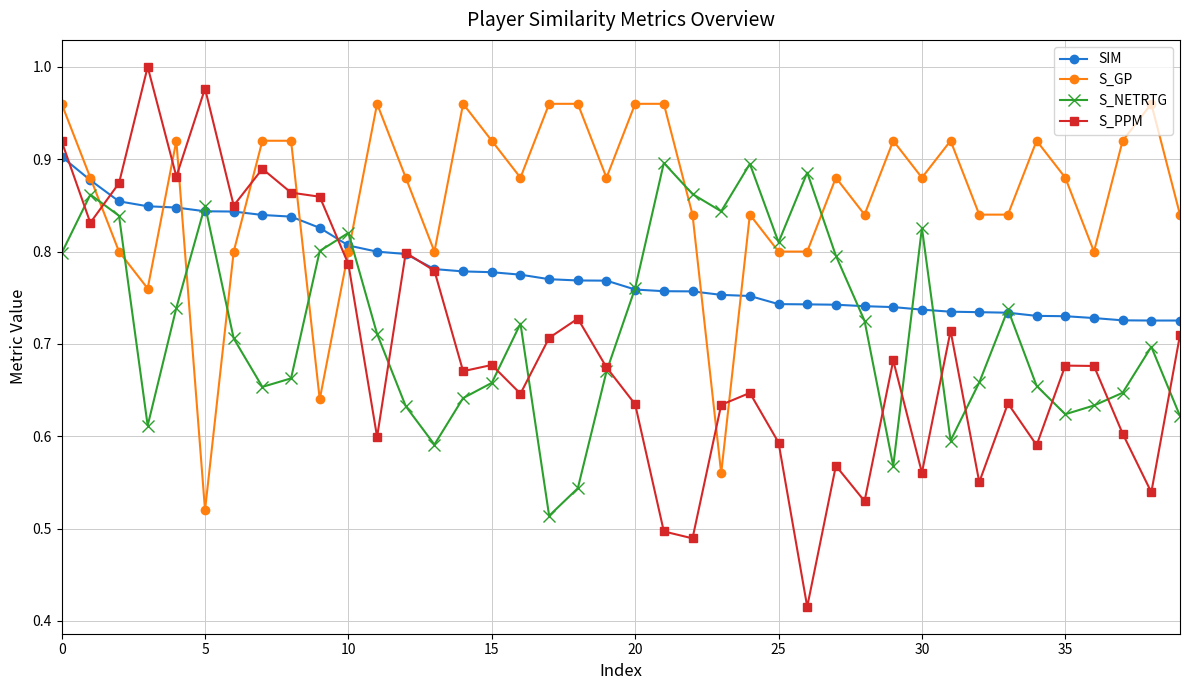

Does the chart display data point markers on the line(s)?

Yes